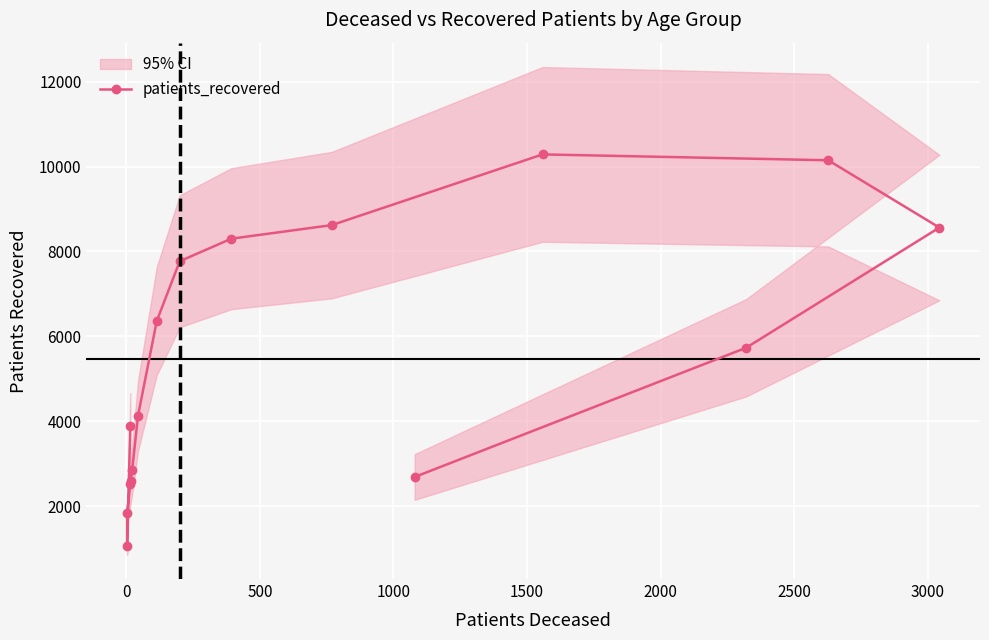

What is the ratio of the value at 0 to the value at 3000?

0.2